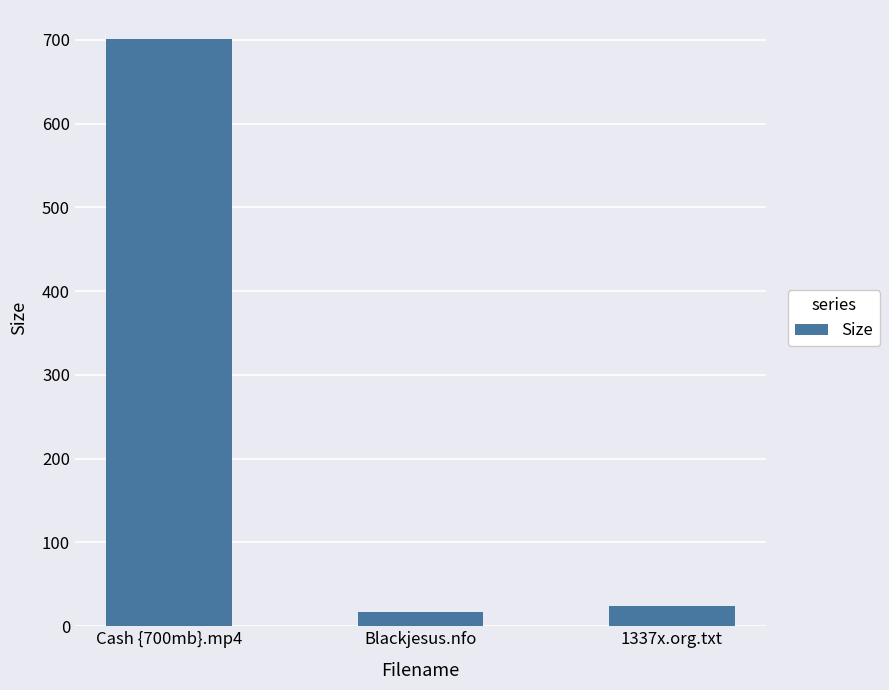

What value does the data have at 1337x.org.txt?

24.0